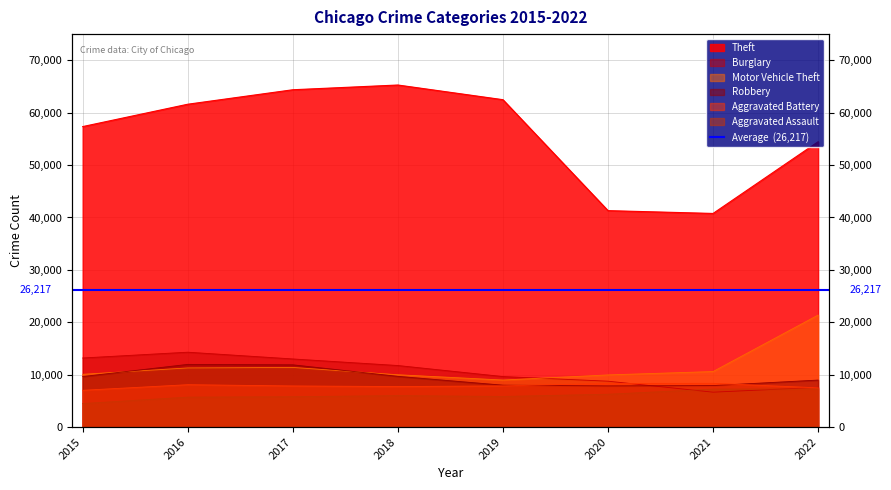

What is the approximate value of Aggravated Battery at 2016?

8085